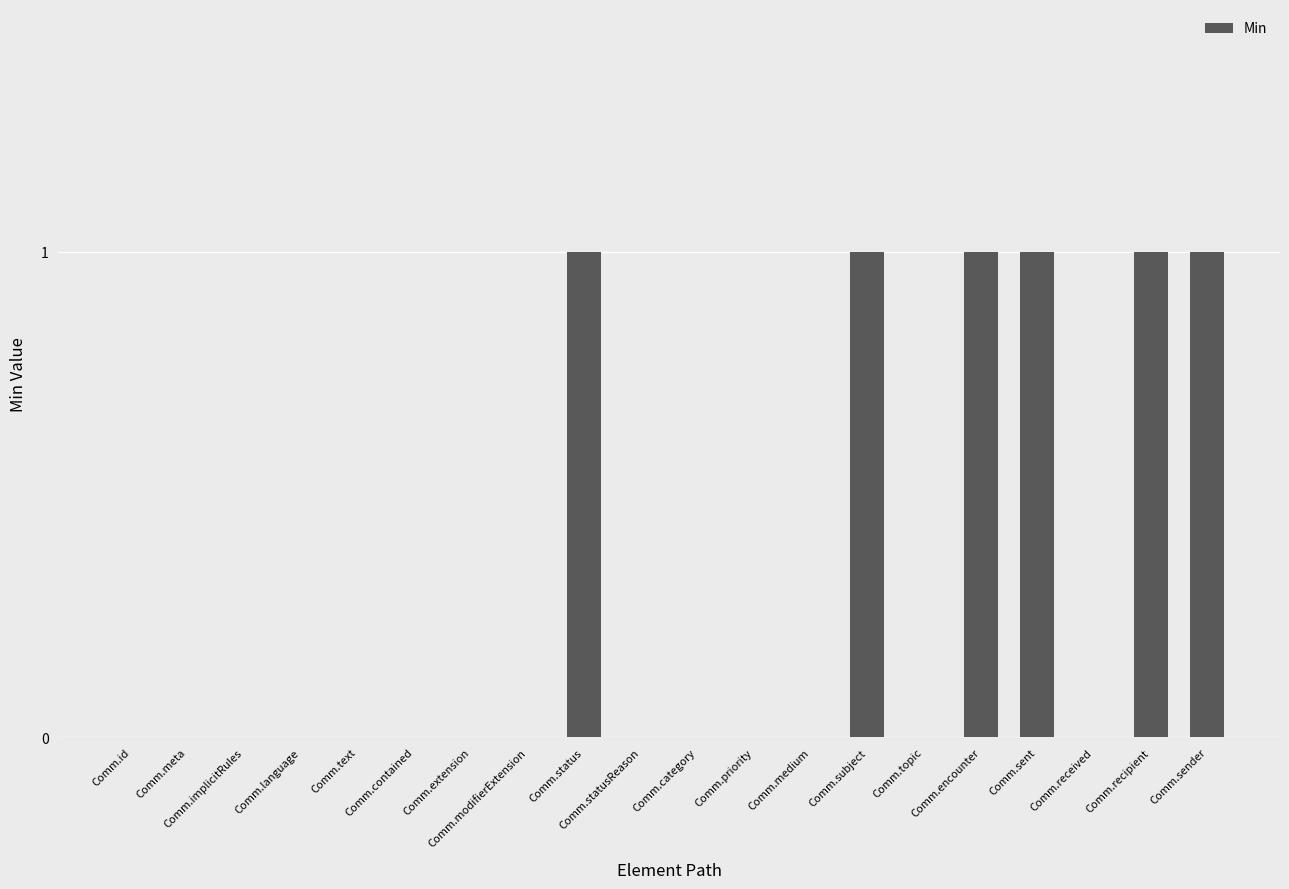

Are the bars grouped side by side (vs. stacked)?

No